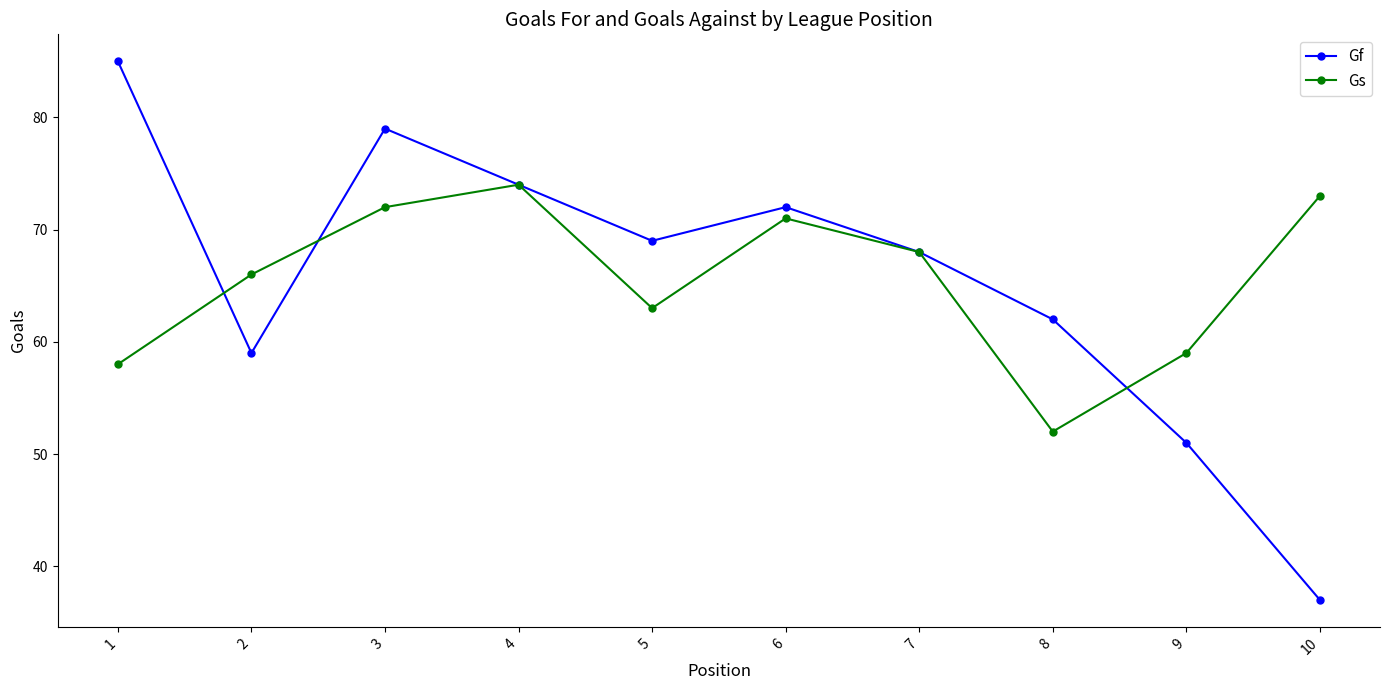

Where is the first local maximum for Gf?

3